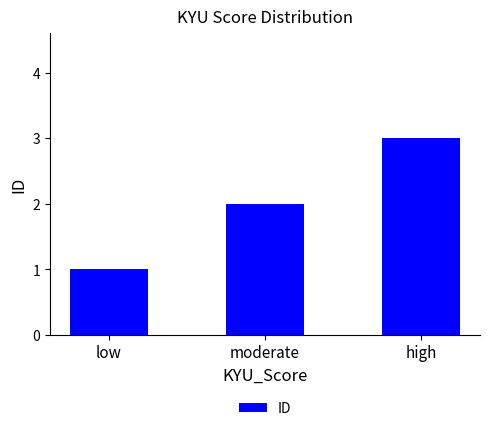

What is the value of the 1st bar from the left?

1